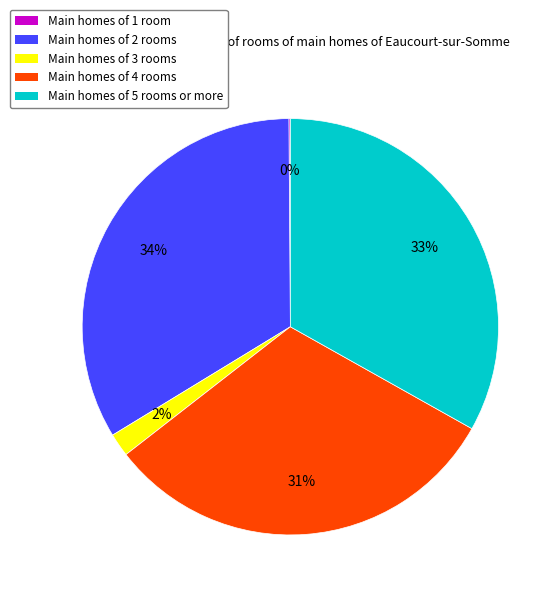

To the nearest percent, what is the average slice percentage?

20%